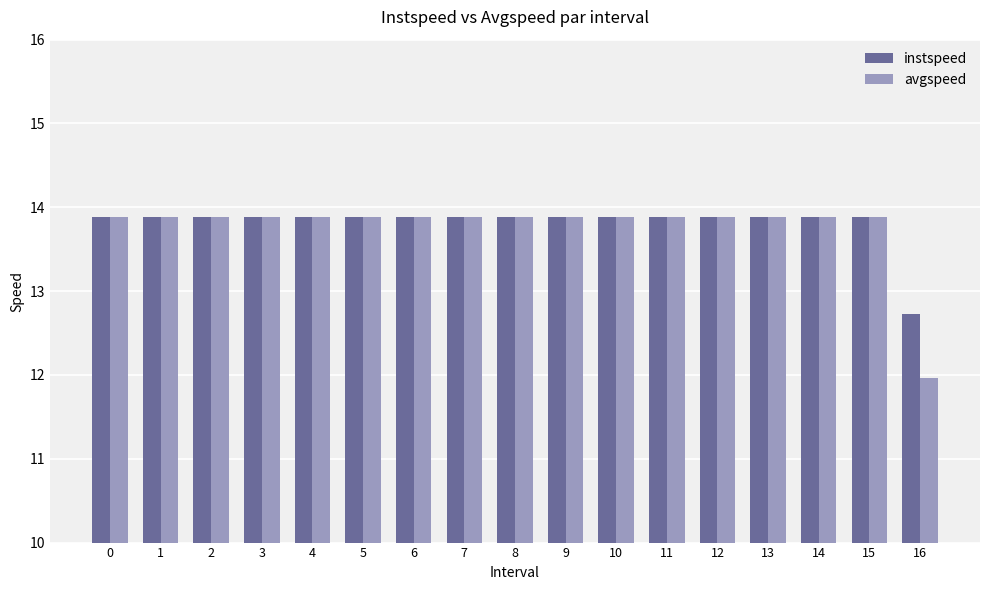

At 16, list the series in order from smallest to largest.

avgspeed, instspeed